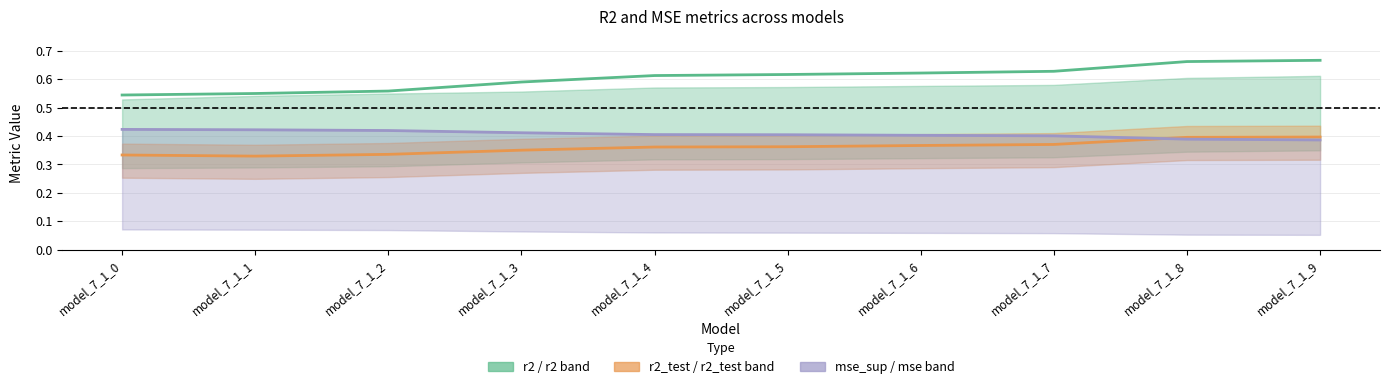

How many interior local valleys does the r2_test series have?

1